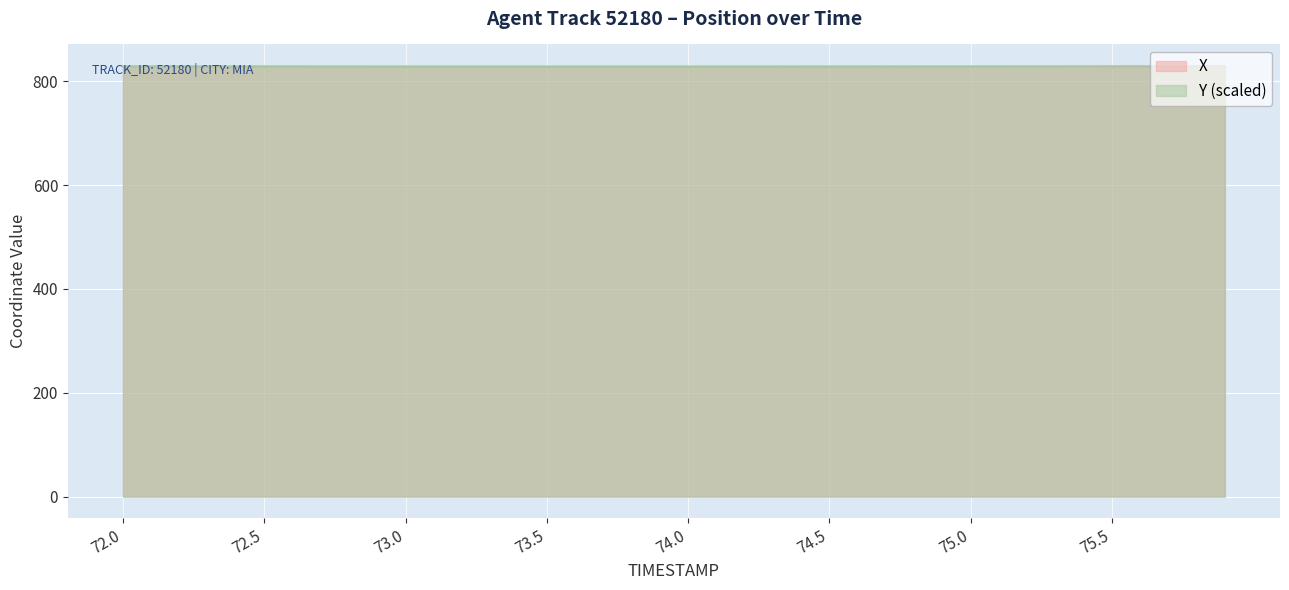

What is the difference between the Y values at 74.7 and 72.8?

0.9